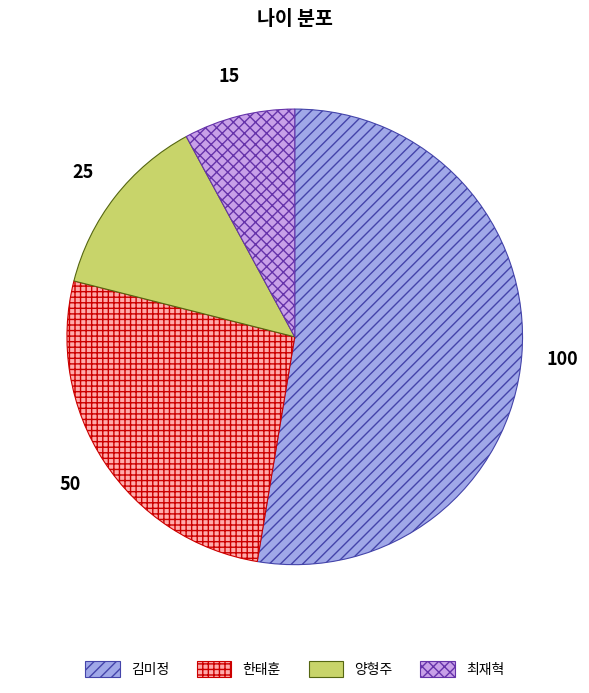

Do 한태훈 and 김미정 together represent more than half of the pie?

Yes